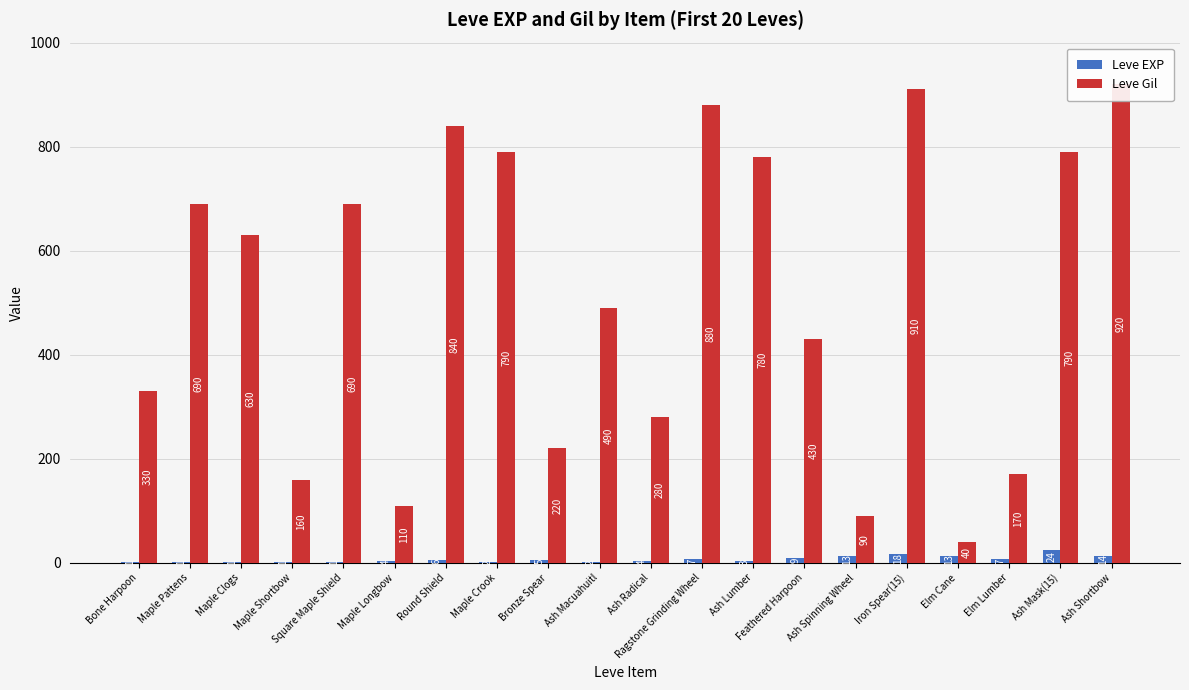

How many values in the Leve Gil series exceed 630?

9